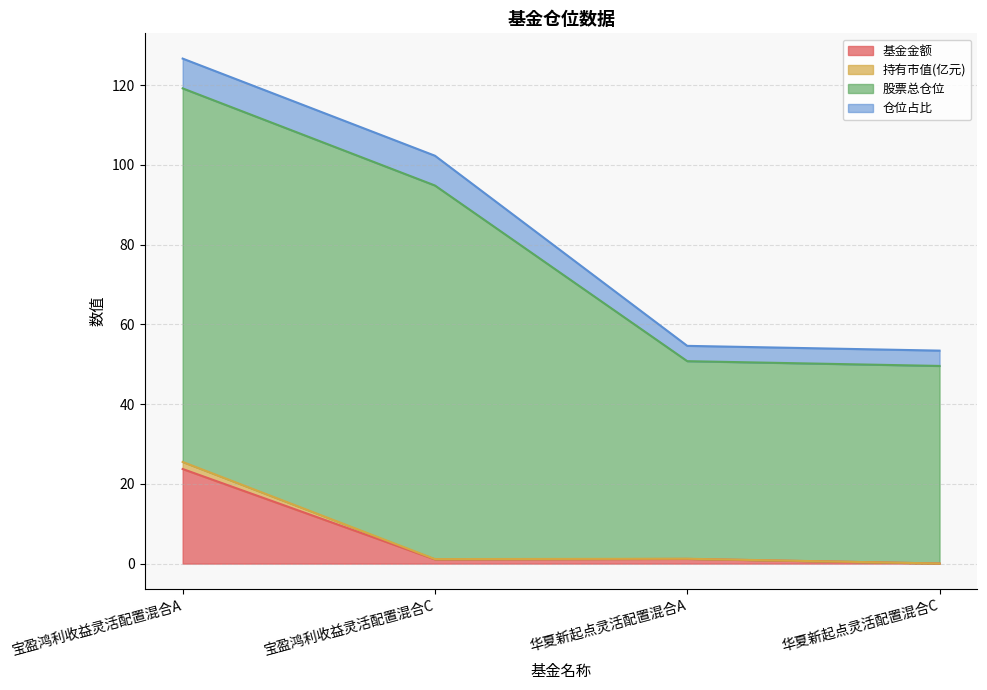

Is it true that 基金金额 equals 10.2 at 宝盈鸿利收益灵活配置混合A?

False